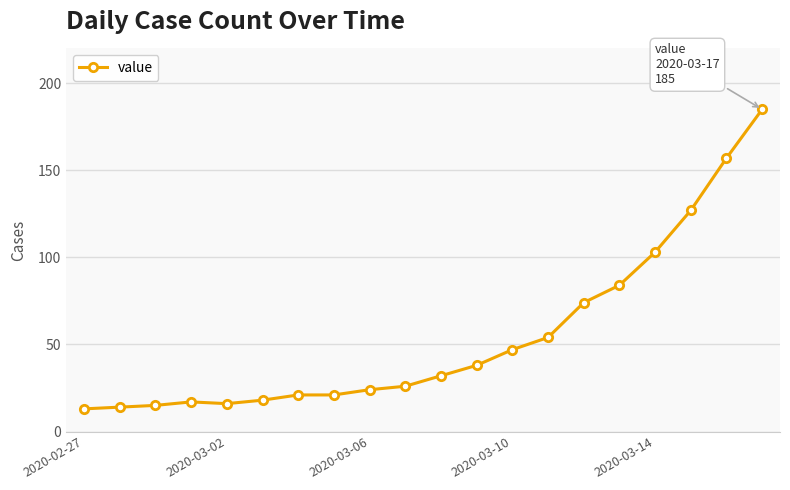

What is the sum of all values?

1086